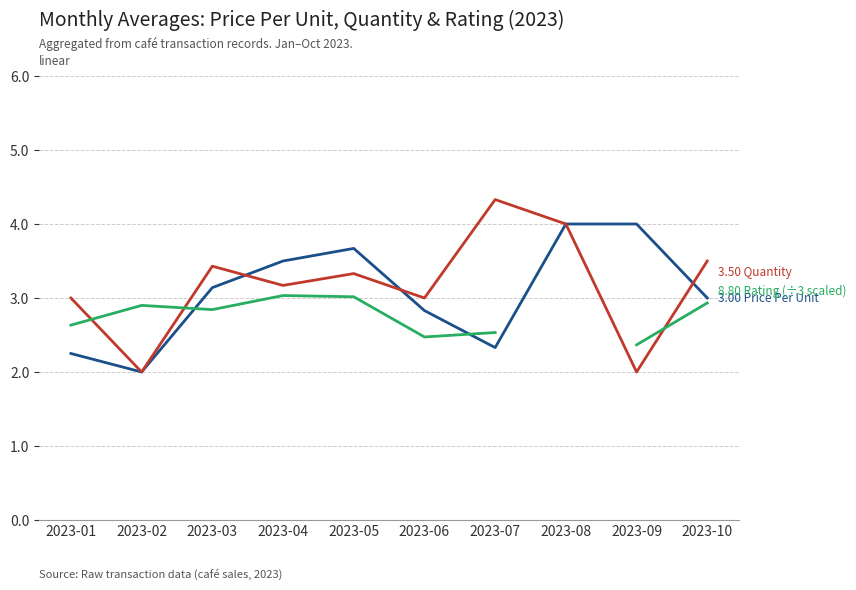

Which series changed the most between 2023-03 and 2023-07?

Quantity